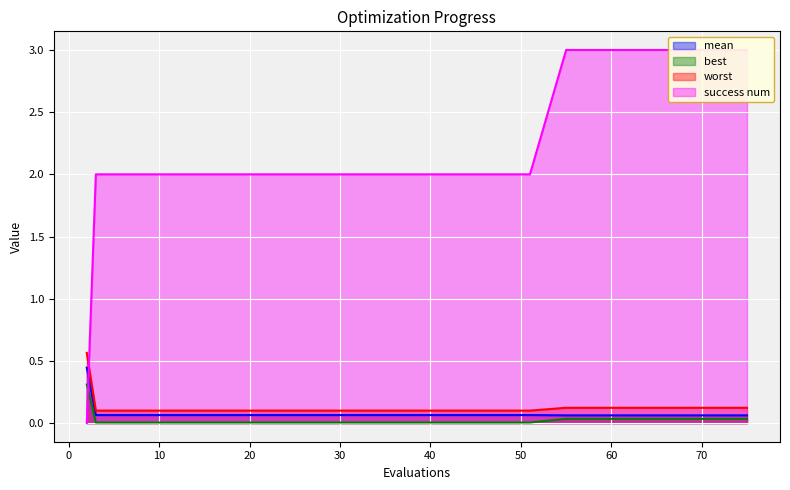

What is the value of the success num point at the 8th from the left?

2.0